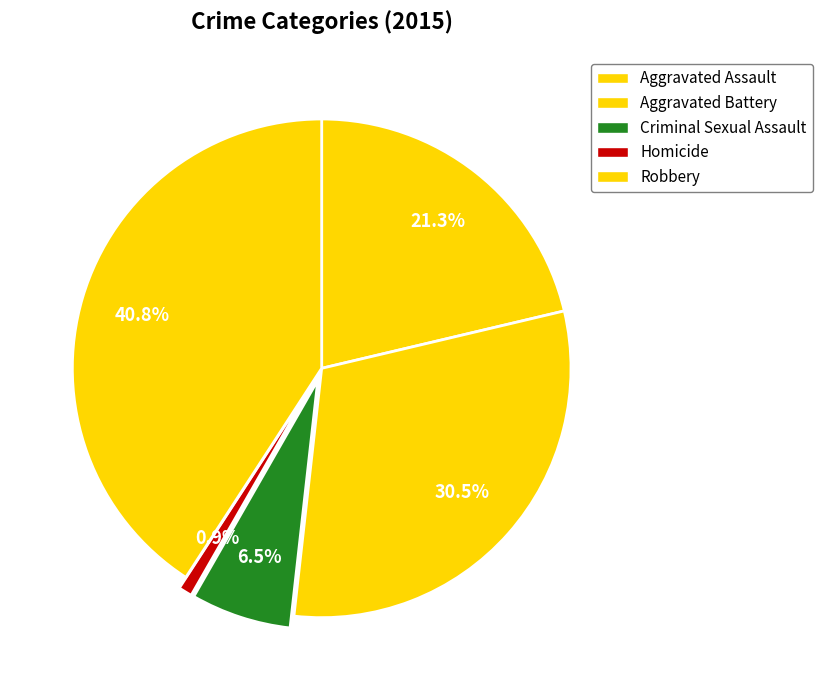

To the nearest percent, what is the difference between the Robbery and Homicide slice percentages?

40%